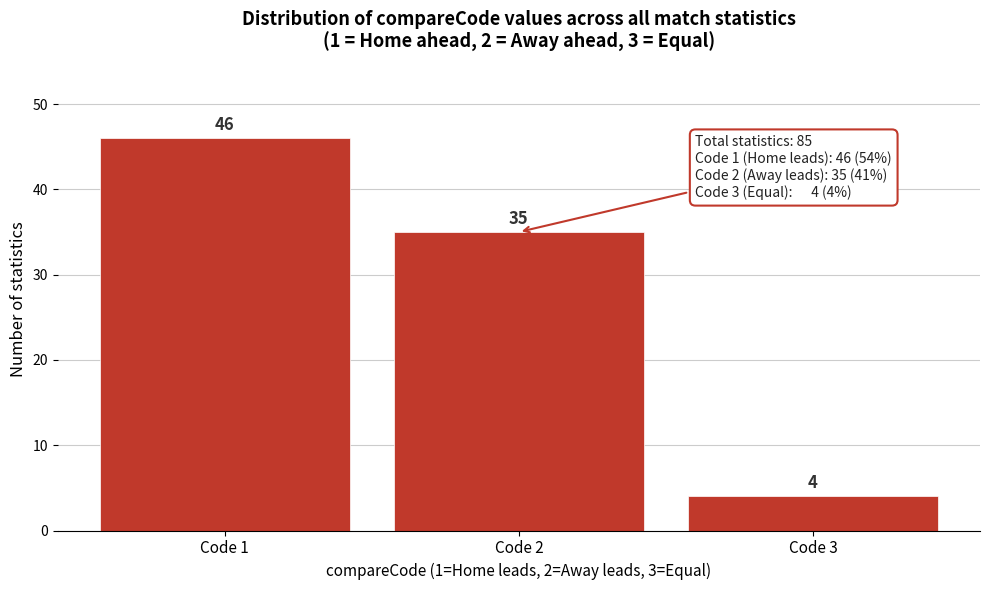

Reading left to right, what are all the values shown in this chart?

46	35	4